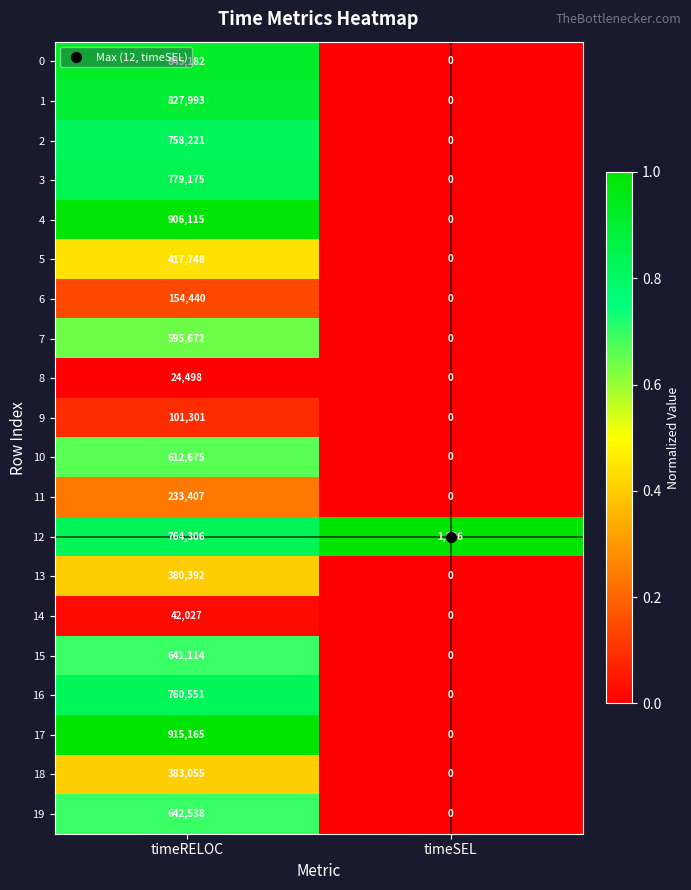

Is it true that 8 equals 35290 at timeRELOC?

False